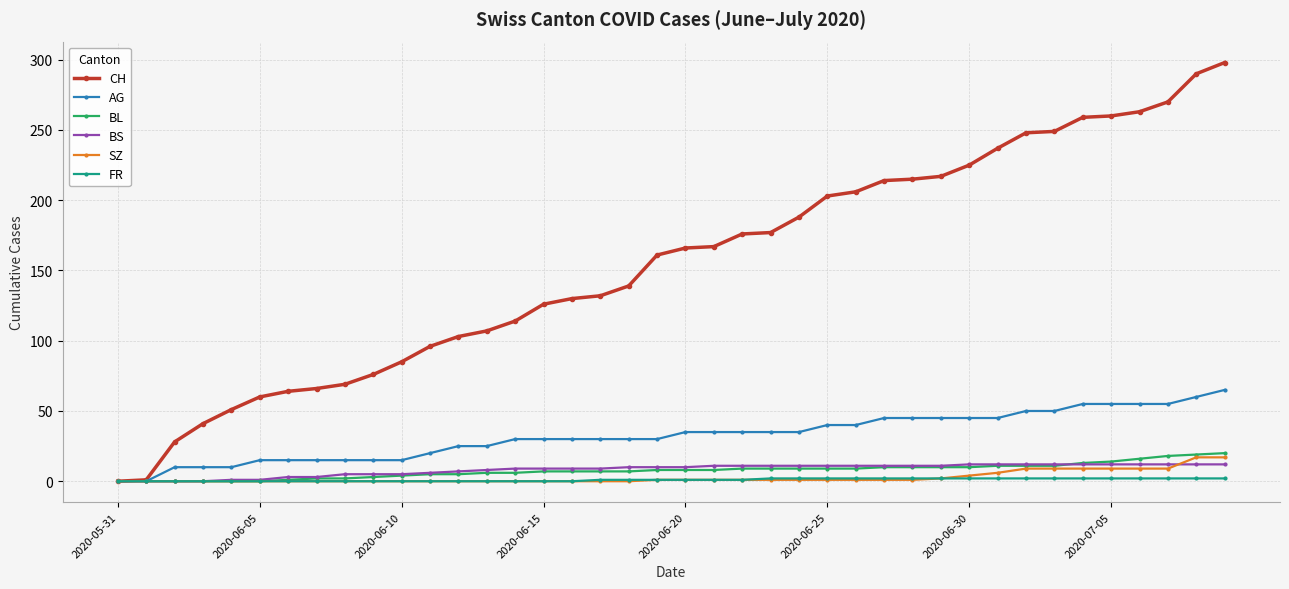

Does the chart display data point markers on the line(s)?

Yes